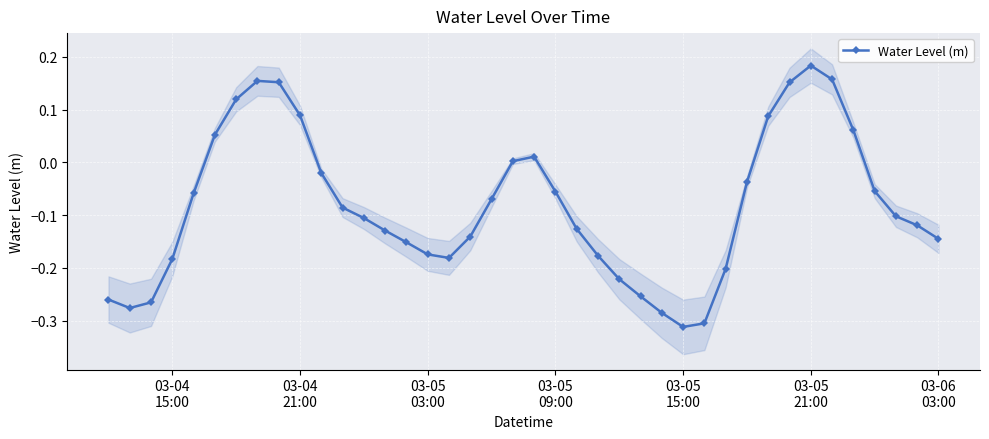

How many positive values are there?

12